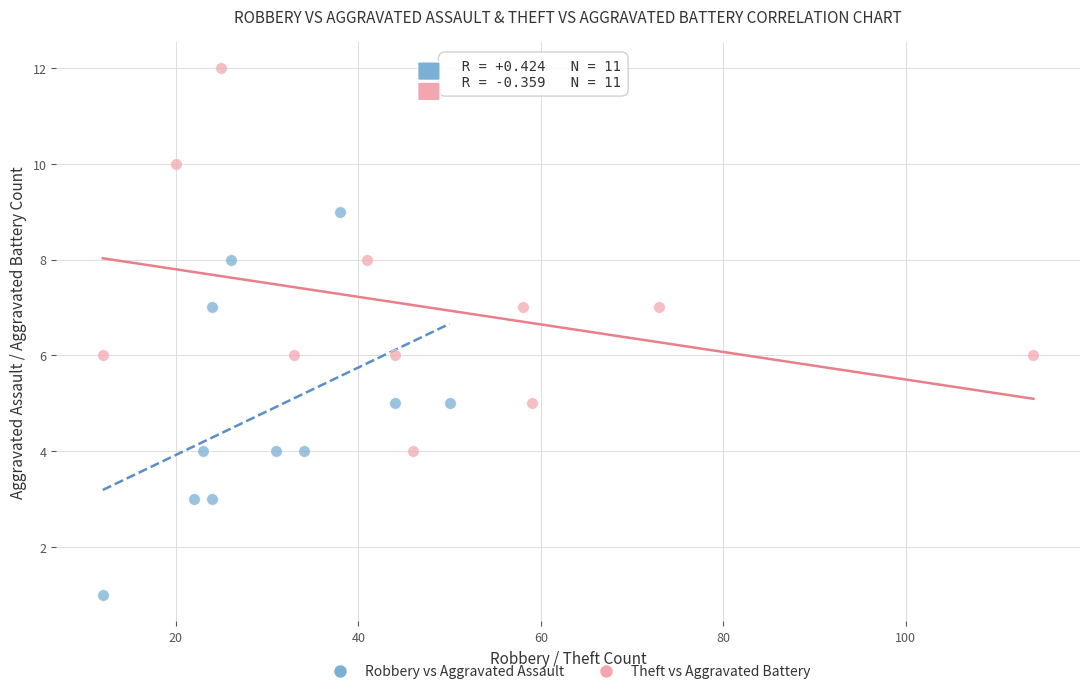

Which series reaches the minimum Y coordinate?

Robbery vs Aggravated Assault